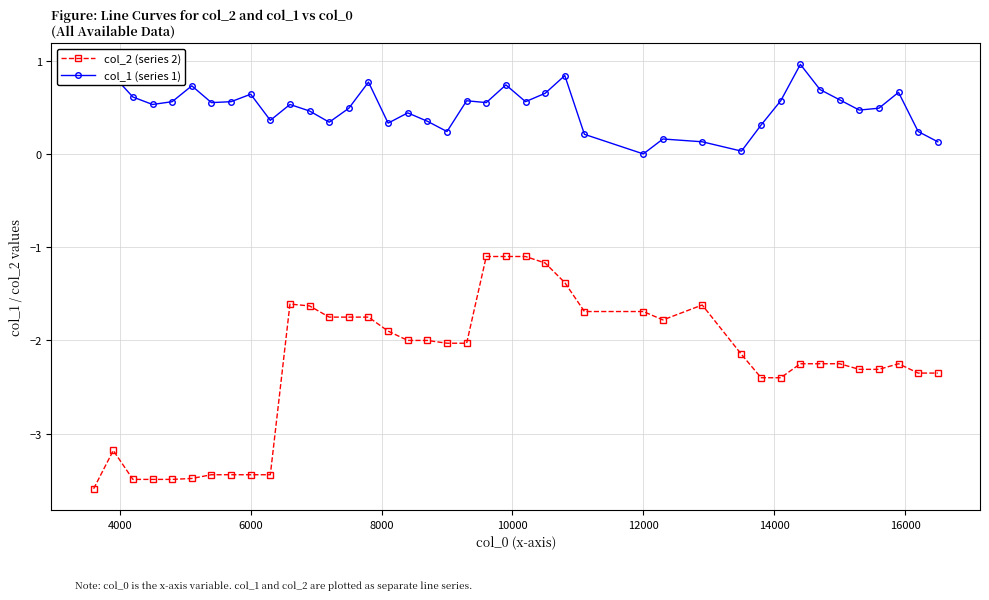

What is the greatest value displayed?

1.0